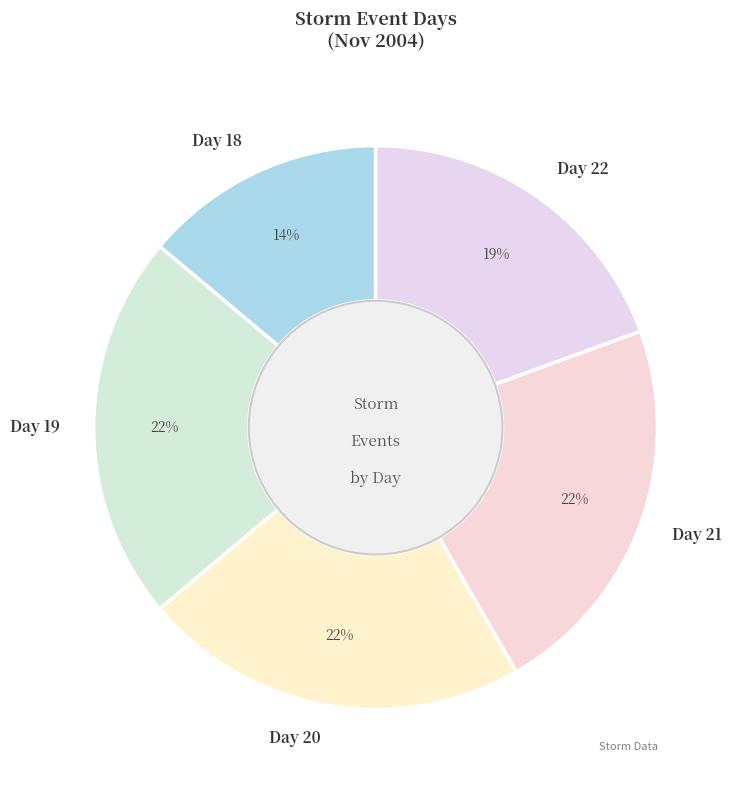

True or false: Day 19 accounts for 10% of the total.

False